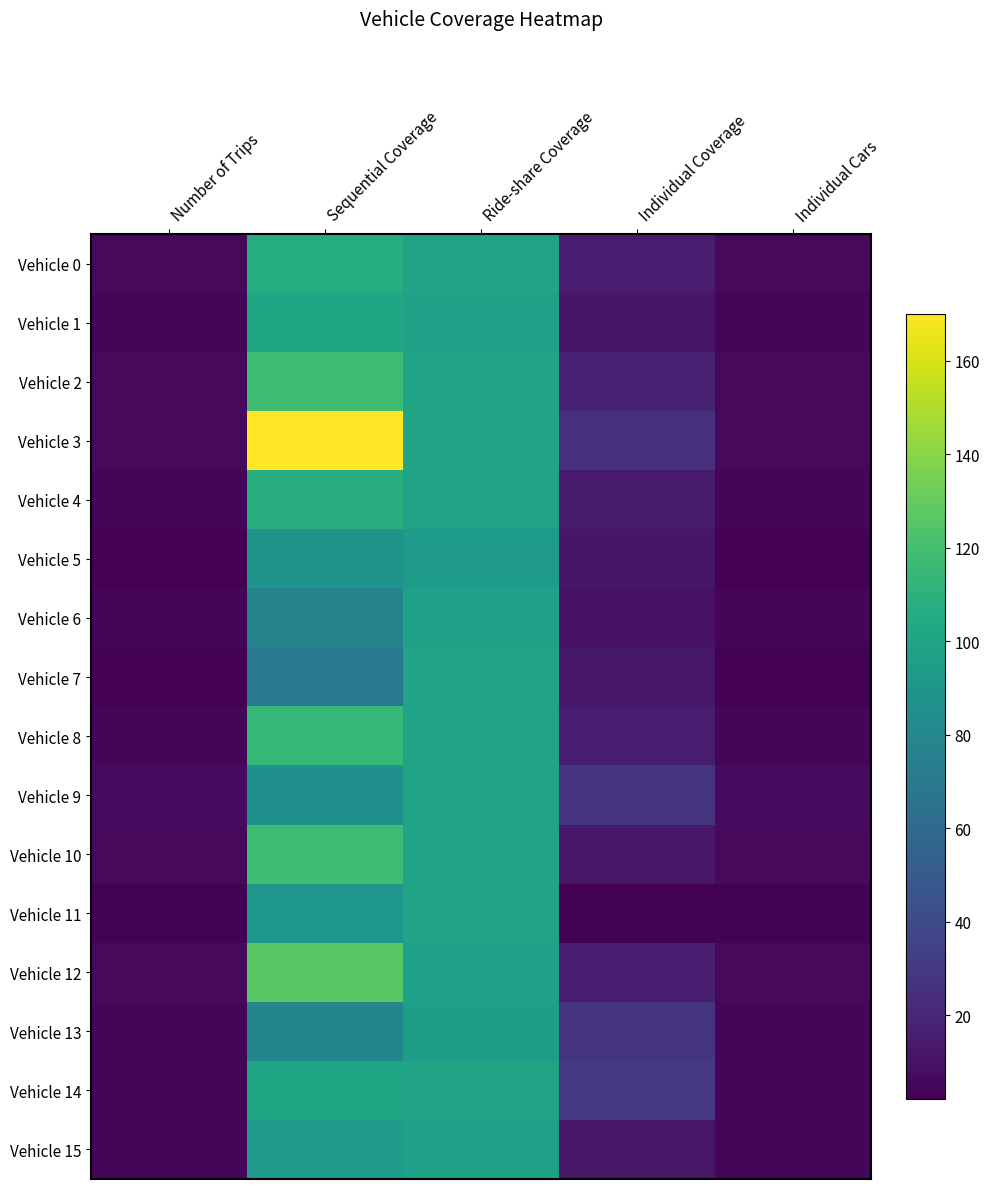

List the series in order of their peak value, lowest first.

Vehicle 5, Vehicle 13, Vehicle 6, Vehicle 15, Vehicle 7, Vehicle 9, Vehicle 11, Vehicle 1, Vehicle 14, Vehicle 0, Vehicle 4, Vehicle 8, Vehicle 2, Vehicle 10, Vehicle 12, Vehicle 3